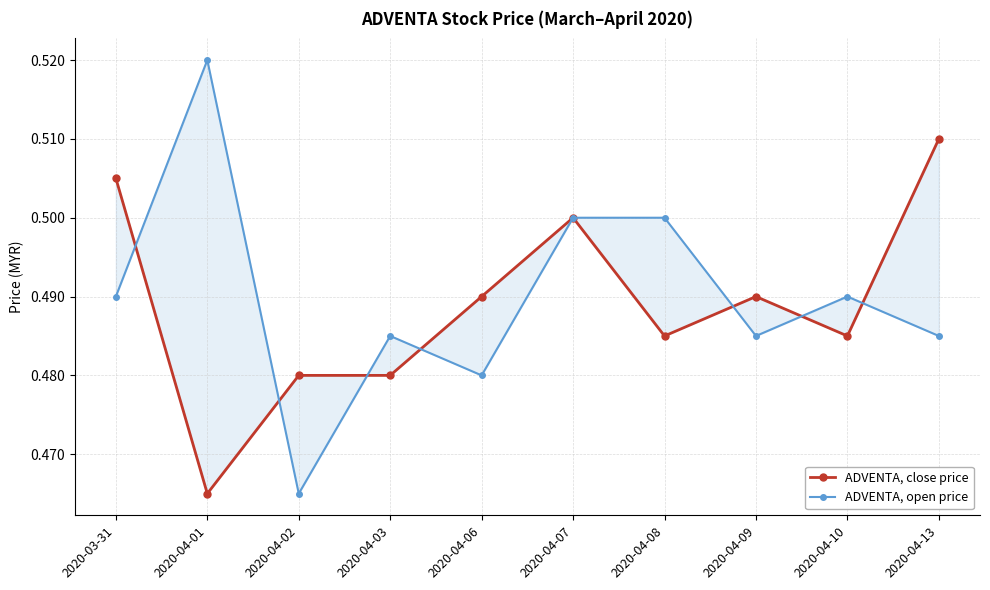

Reading right to left, list all the values displayed in this chart.

ADVENTA, close price: 2020-04-13=0.5	2020-04-10=0.5	2020-04-09=0.5	2020-04-08=0.5	2020-04-07=0.5	2020-04-06=0.5	2020-04-03=0.5	2020-04-02=0.5	2020-04-01=0.5	2020-03-31=0.5
ADVENTA, open price: 2020-04-13=0.5	2020-04-10=0.5	2020-04-09=0.5	2020-04-08=0.5	2020-04-07=0.5	2020-04-06=0.5	2020-04-03=0.5	2020-04-02=0.5	2020-04-01=0.5	2020-03-31=0.5